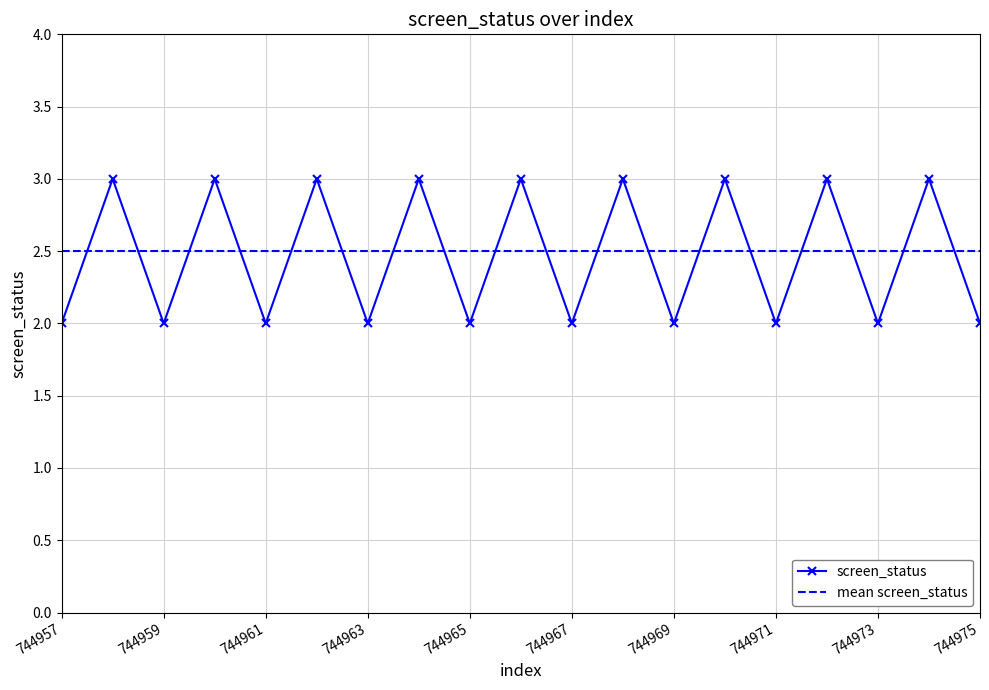

Which series has the largest range (max minus min)?

screen_status